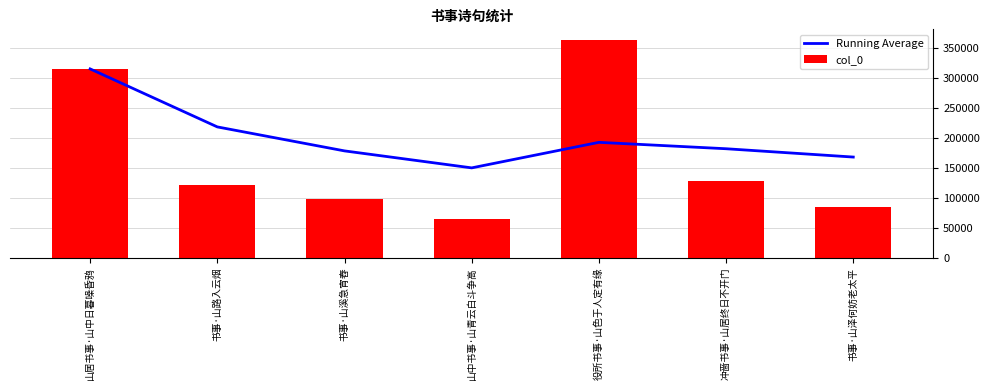

List the series in order of their peak value, lowest first.

Running Average, col_0